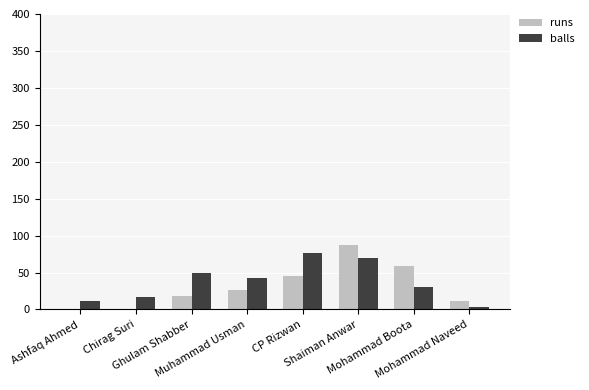

What is the maximum value for balls?

76